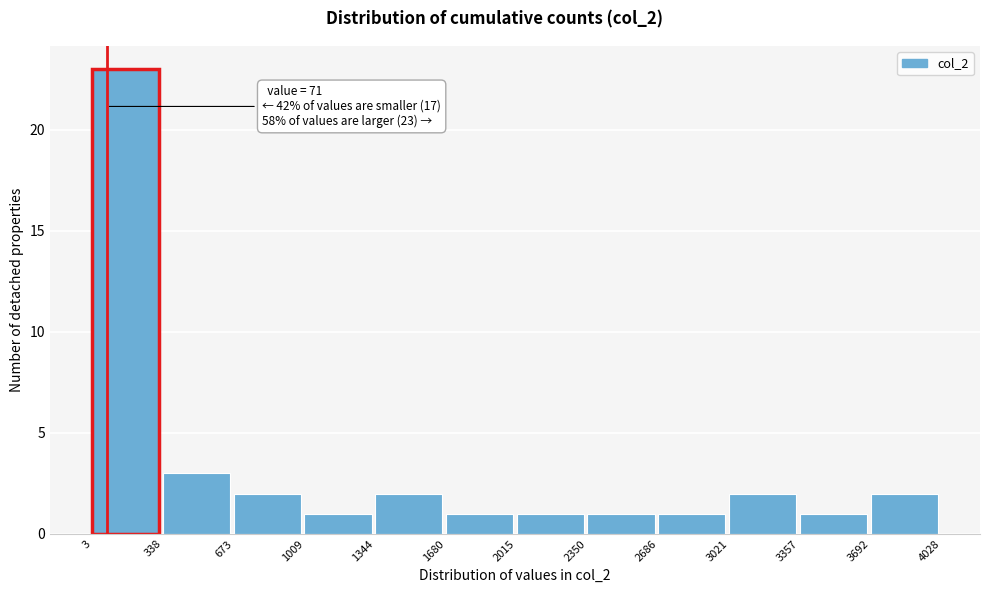

Which range on the x-axis has the tallest bar?

3 to 338